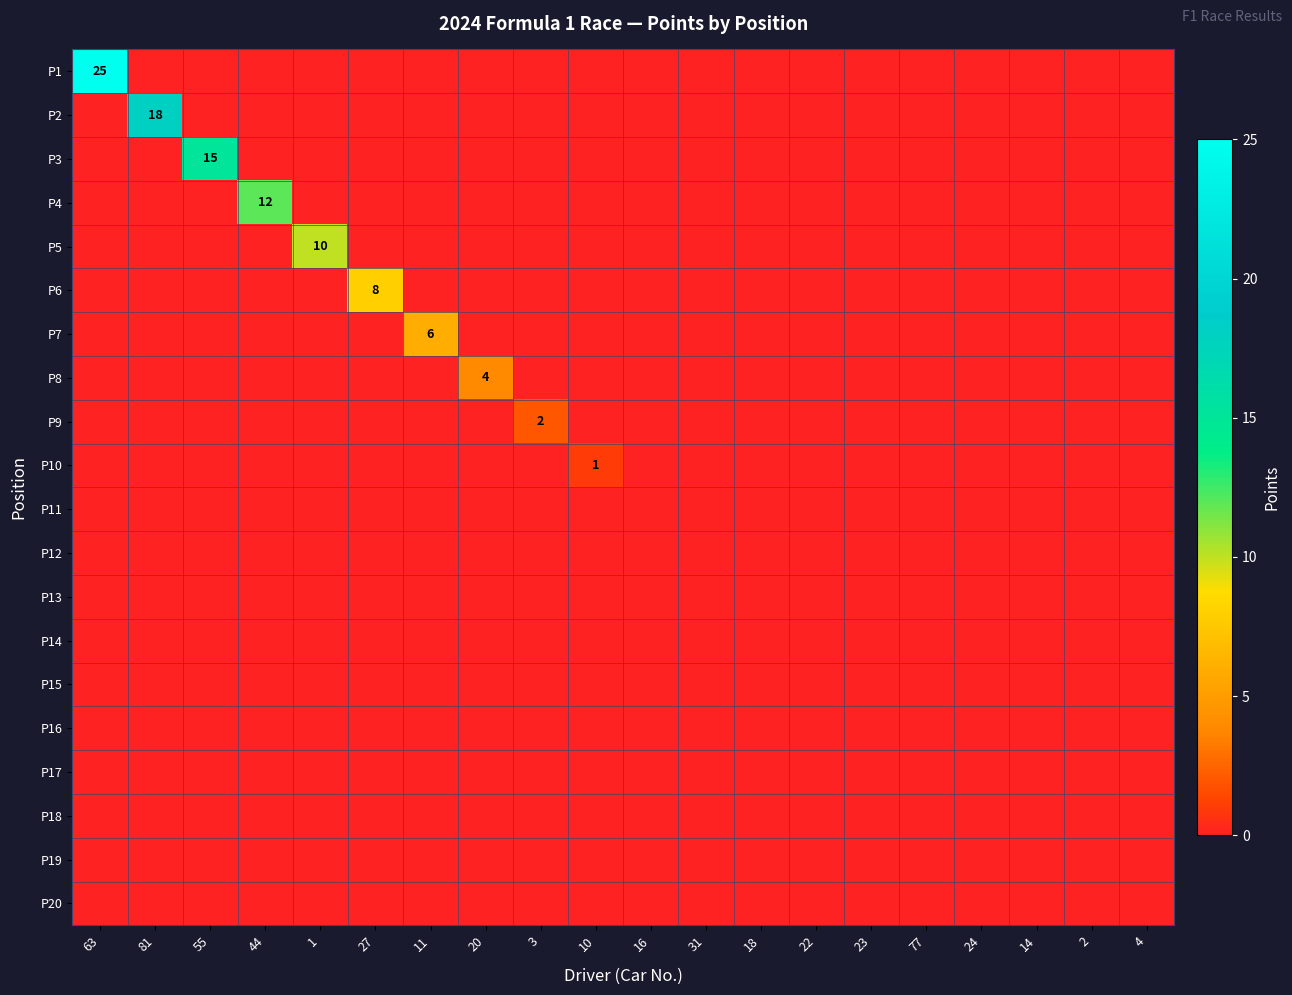

What is the total value across all series at 20?

4